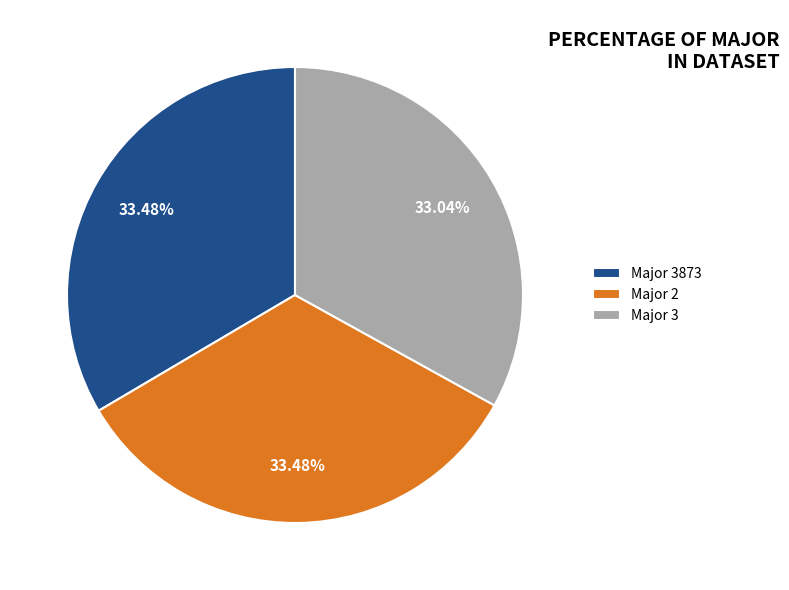

Do Major 2 and Major 3873 together represent more than half of the pie?

Yes